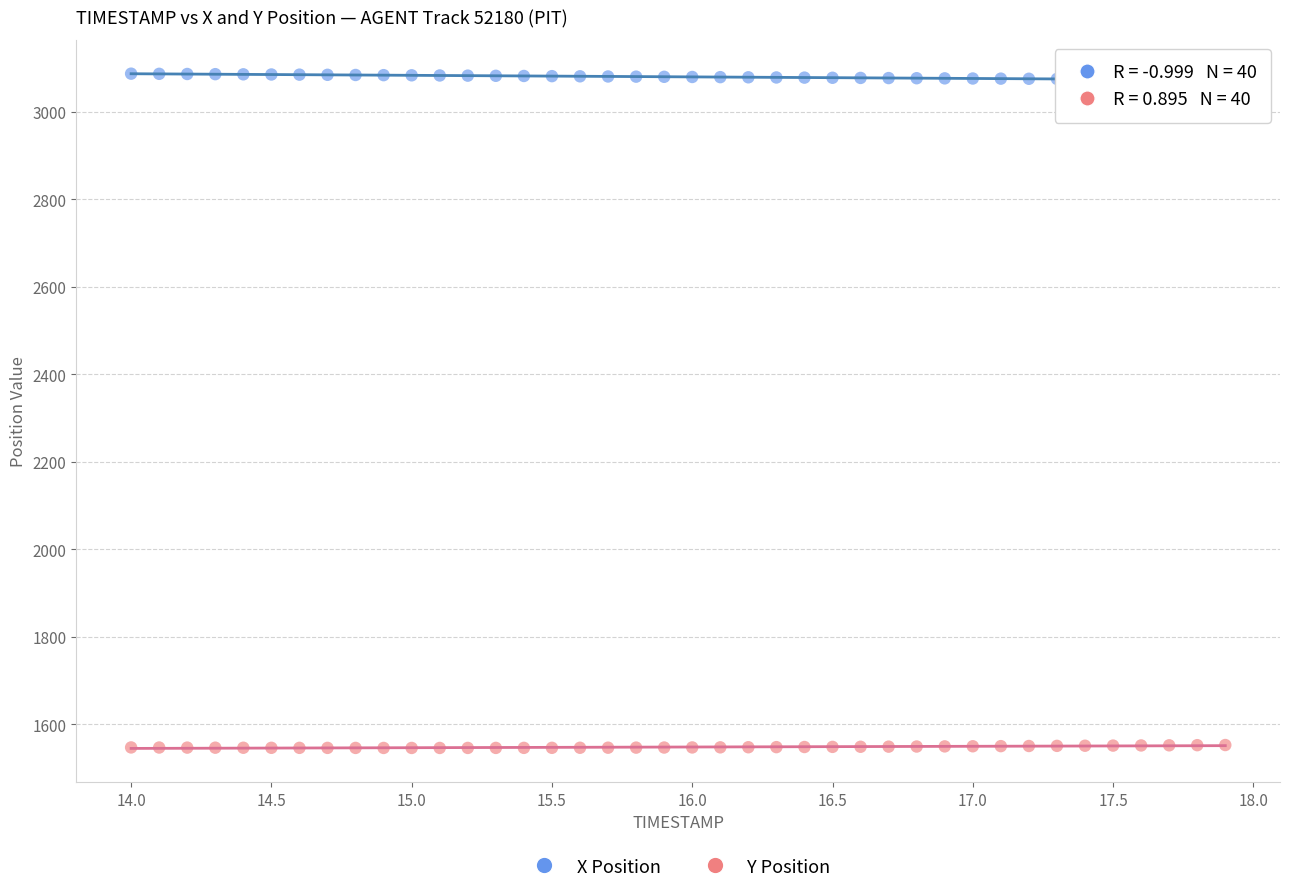

Which series reaches the maximum Y coordinate?

X Position